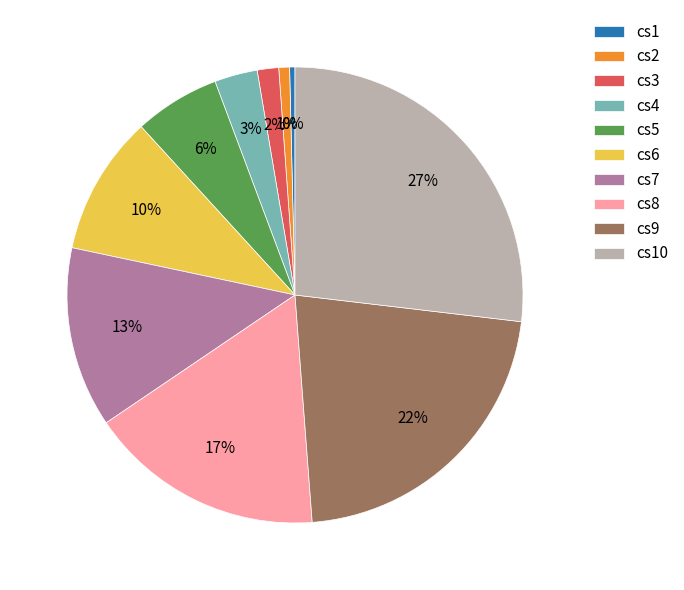

True or false: cs9 accounts for 10% of the total.

False